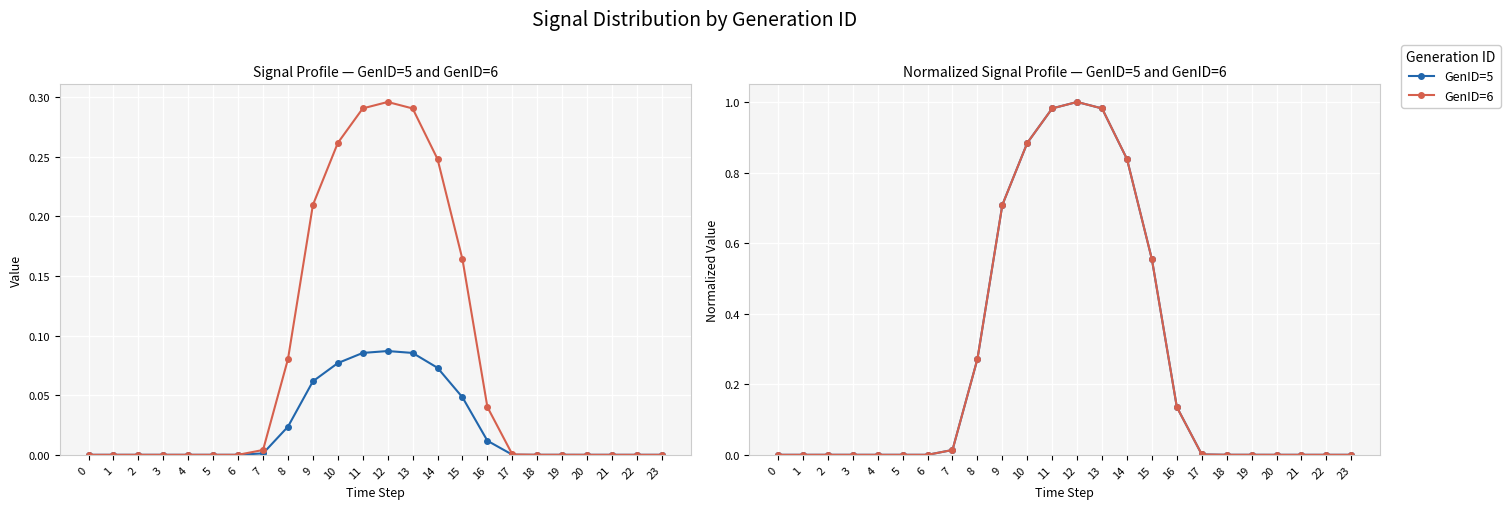

Reading left to right, list all the values displayed in this chart.

GenID=5: 0=0.0	1=0.0	2=0.0	3=0.0	4=0.0	5=0.0	6=0.0	7=0.0	8=0.3	9=0.7	10=0.9	11=1.0	12=1.0	13=1.0	14=0.8	15=0.6	16=0.1	17=0.0	18=0.0	19=0.0	20=0.0	21=0.0	22=0.0	23=0.0
GenID=6: 0=0.0	1=0.0	2=0.0	3=0.0	4=0.0	5=0.0	6=0.0	7=0.0	8=0.3	9=0.7	10=0.9	11=1.0	12=1.0	13=1.0	14=0.8	15=0.6	16=0.1	17=0.0	18=0.0	19=0.0	20=0.0	21=0.0	22=0.0	23=0.0